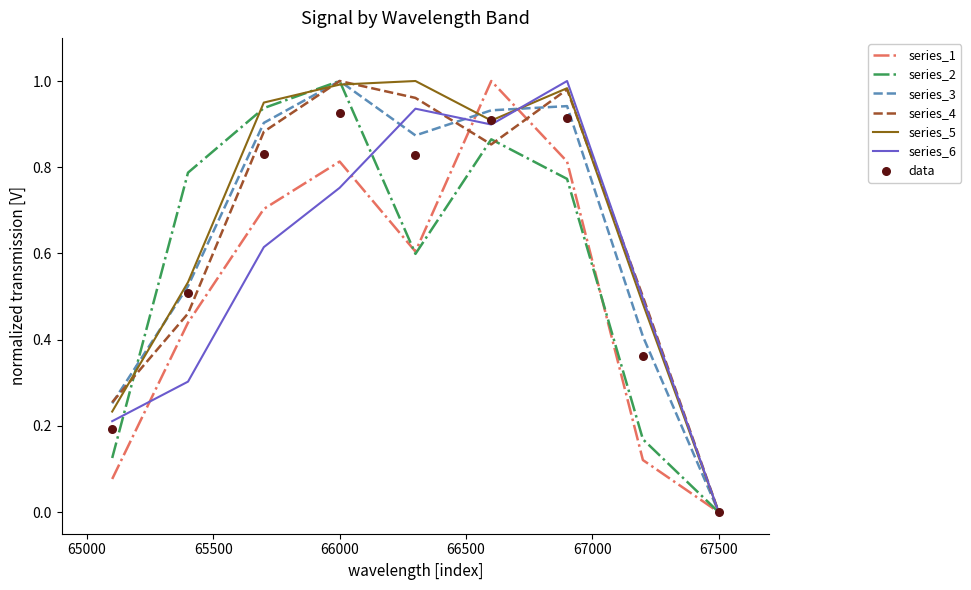

What are all the series names shown in the legend?

series_1, series_2, series_3, series_4, series_5, series_6